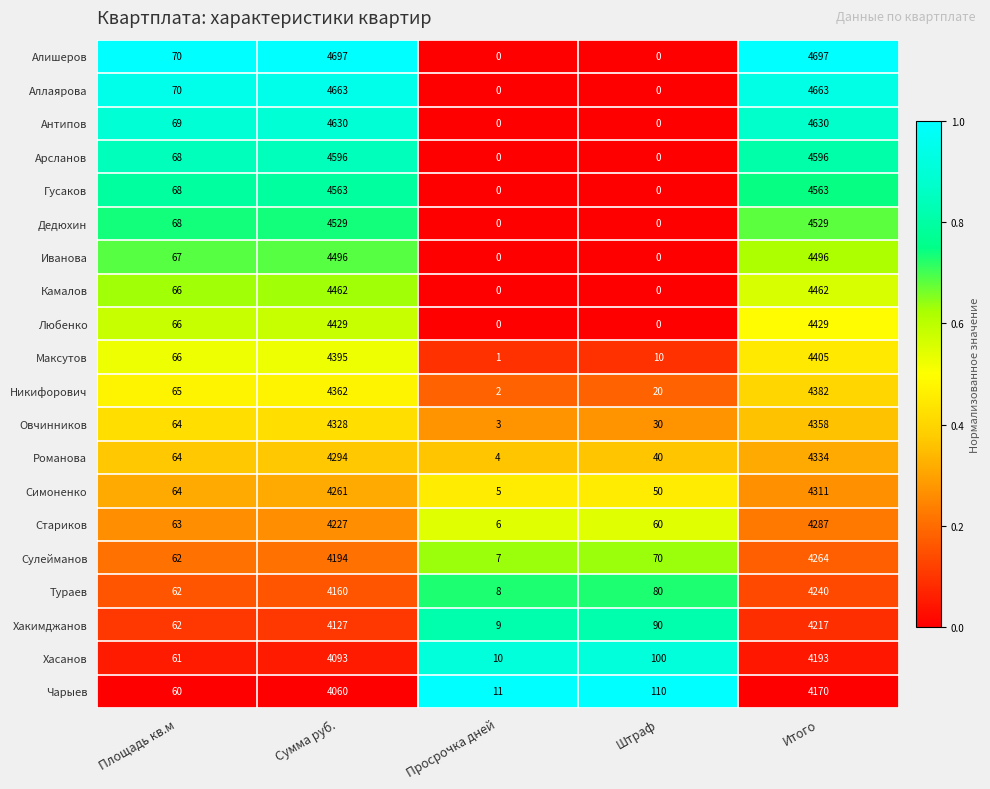

Is it true that Сулейманов equals 62 at Площадь кв.м?

True